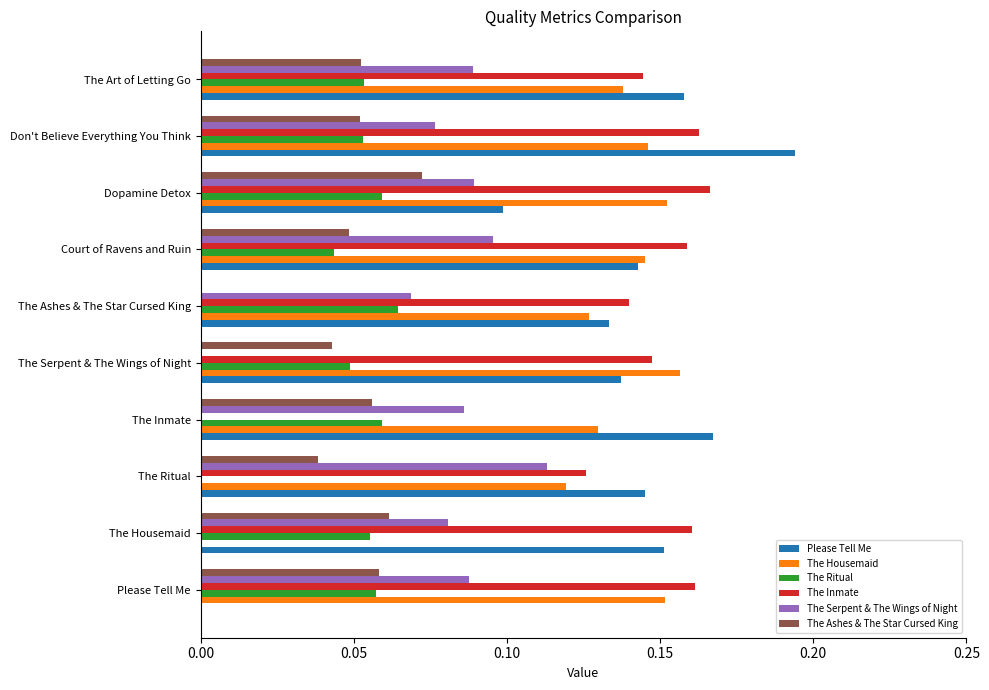

At which category is the sum across all series the highest?

Don't Believe Everything You Think